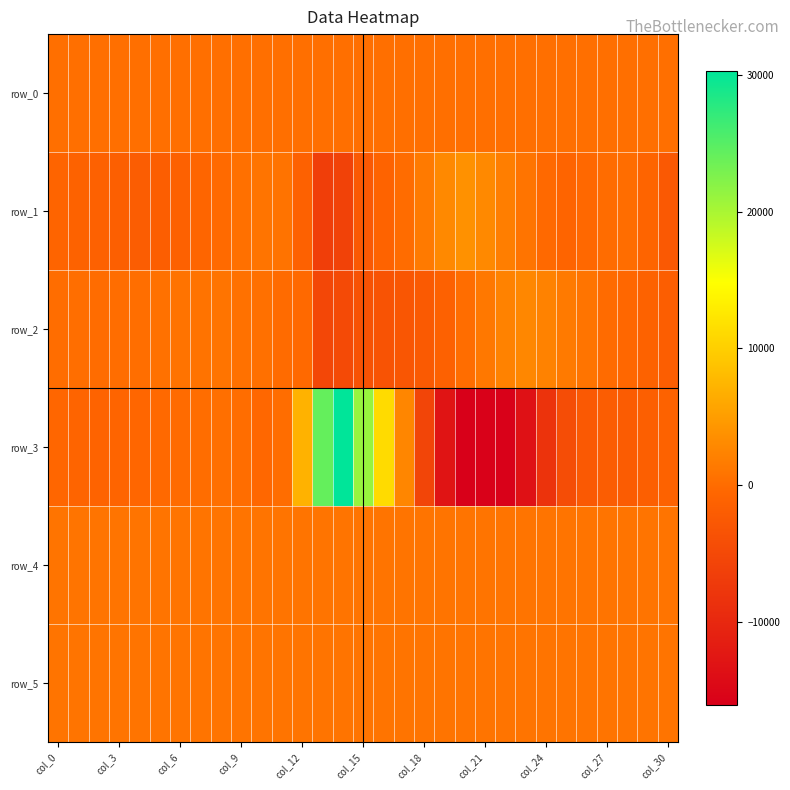

How many values in the row_4 series are below 863?

15